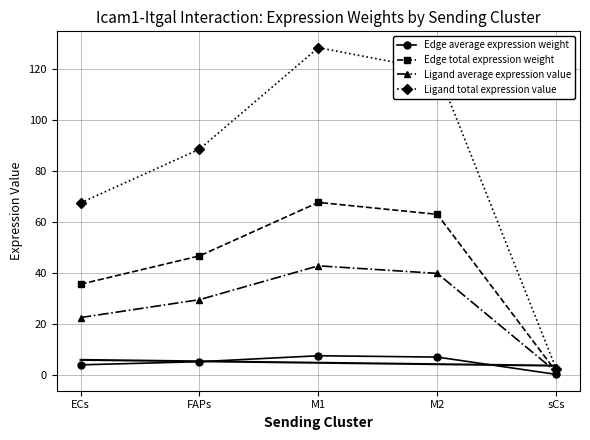

Which category has the lowest value in the Ligand total expression value series?

sCs